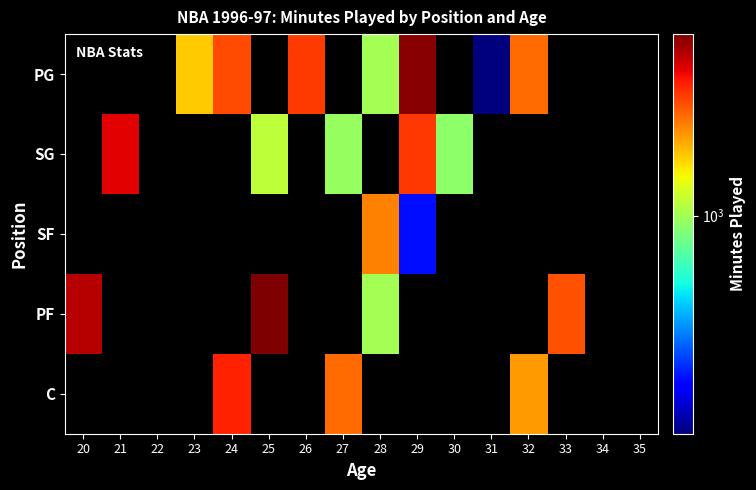

Is the value of PG at 21 greater than the value of PF at 29?

No